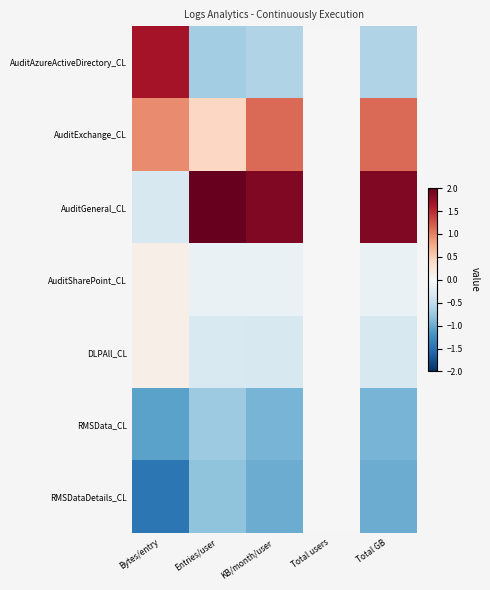

Which series has the largest range (max minus min)?

AuditGeneral_CL